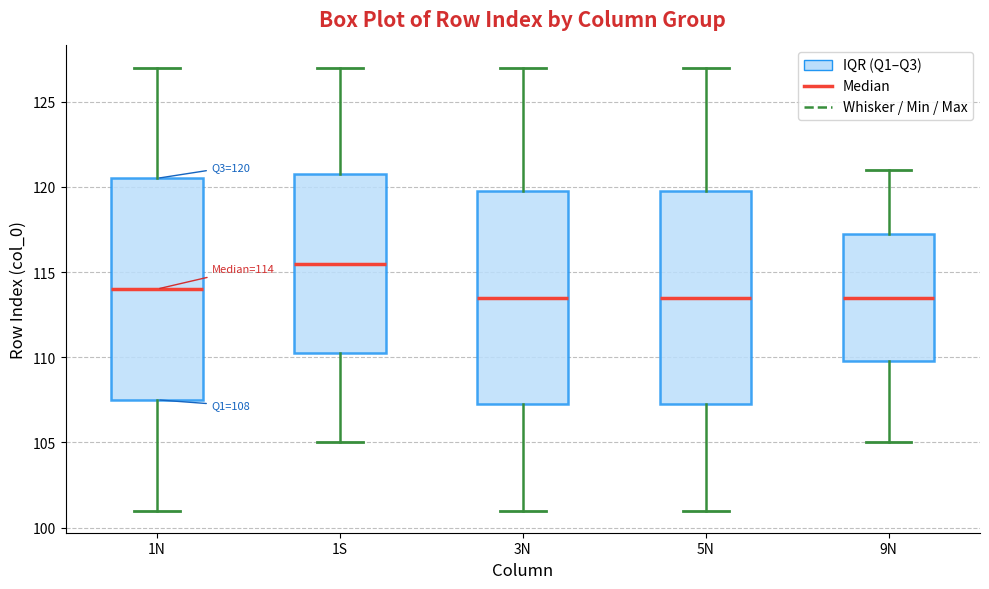

Which box's median line is the highest?

1S